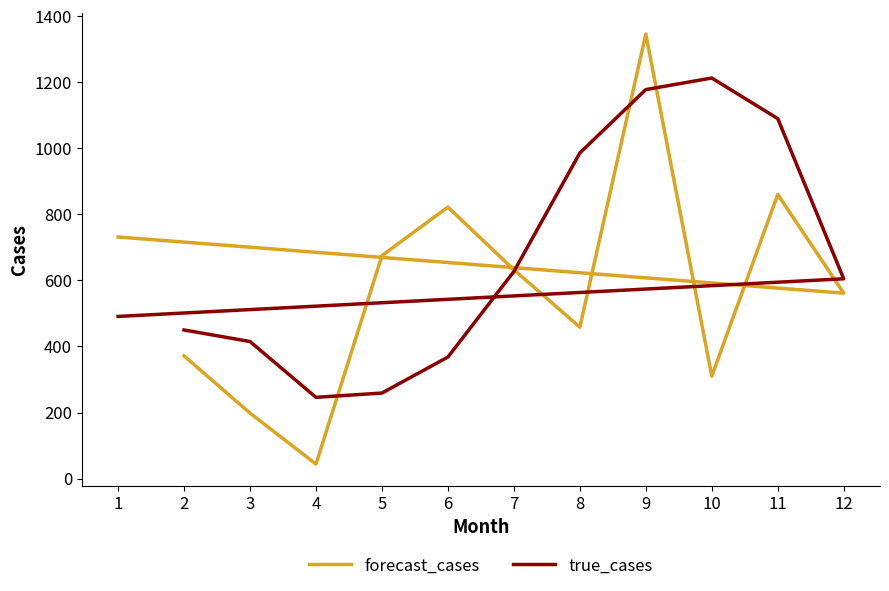

The true_cases series shows 368.0 at 6. True or false?

True